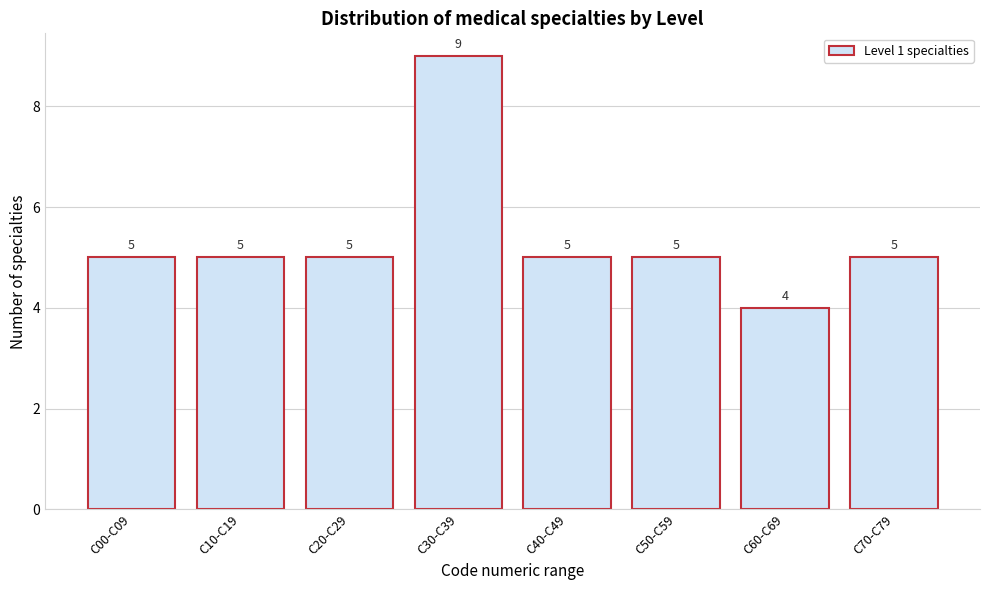

Reading left to right, transcribe all the data shown in this chart.

5	5	5	9	5	5	4	5